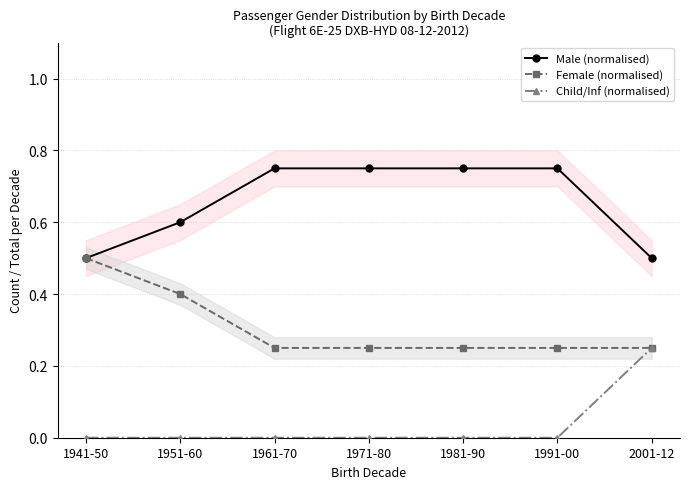

The Child/Inf (normalised) series shows 0.1 at 1981-90. True or false?

False